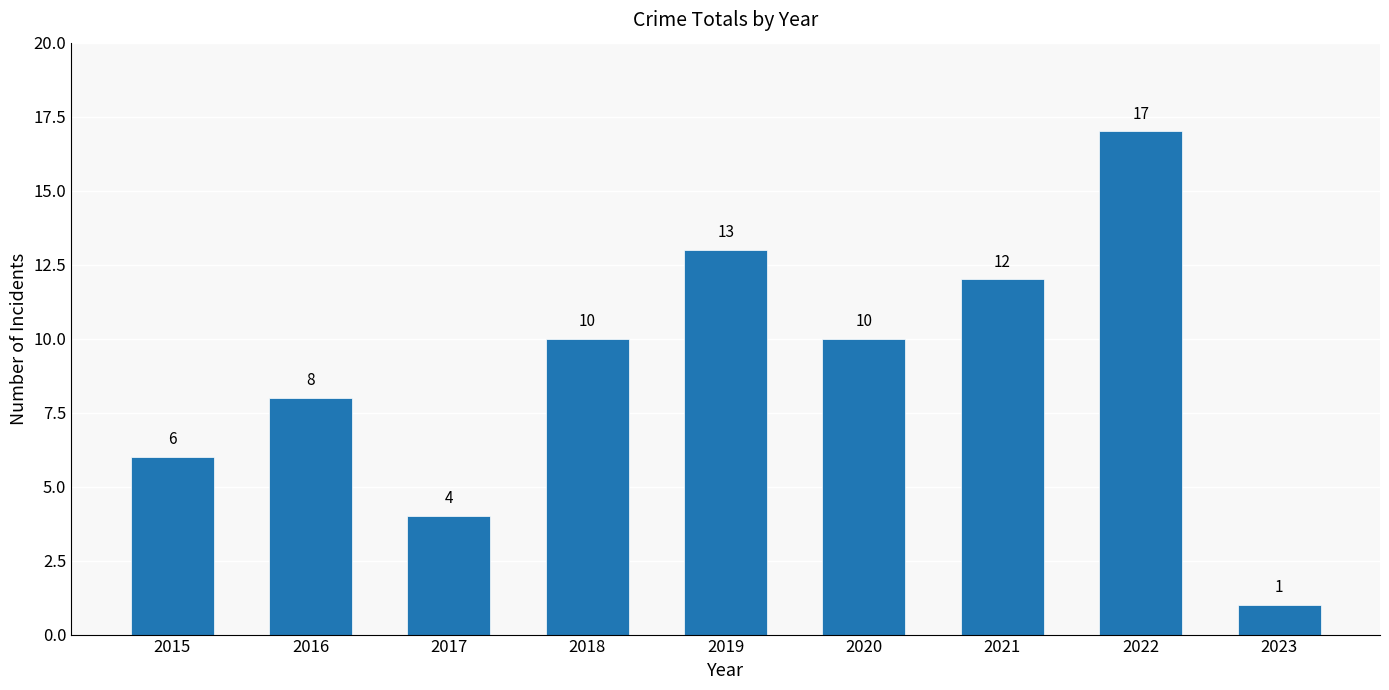

Approximately how many times larger is the value at 2019 compared to 2015?

2.2